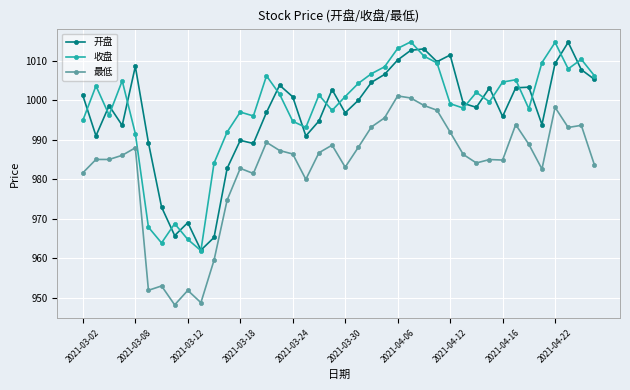

What is the minimum value for 最低?

948.3